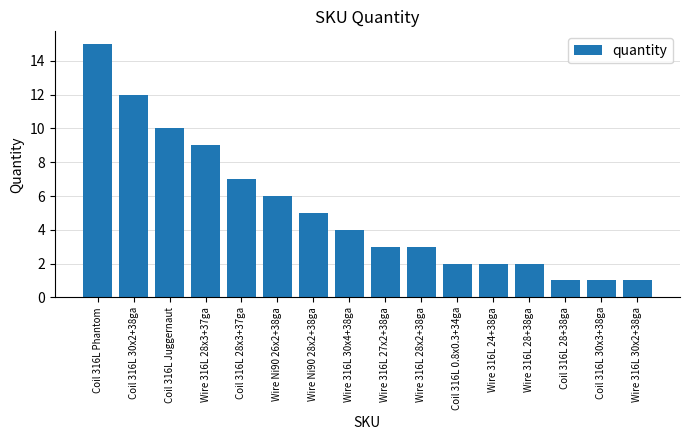

What is the change in value from Coil 316L 30x2+38ga to Coil 316L 30x3+38ga?

-11